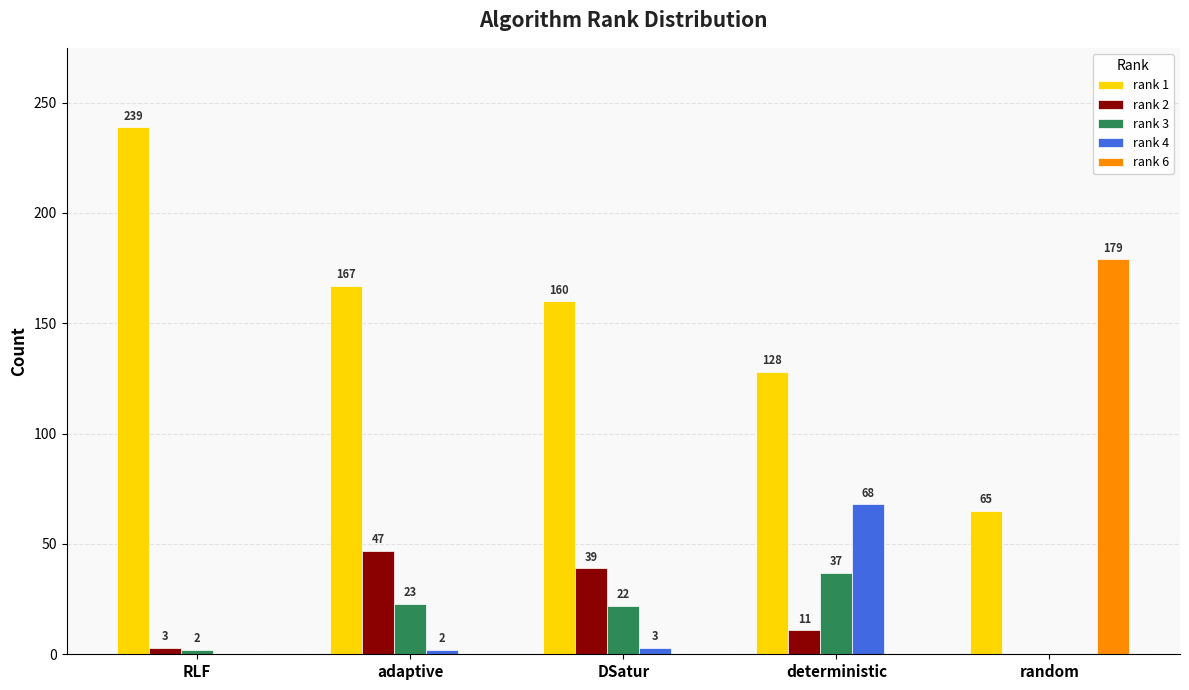

Read the rank 1 value at adaptive, to the nearest 5.

165